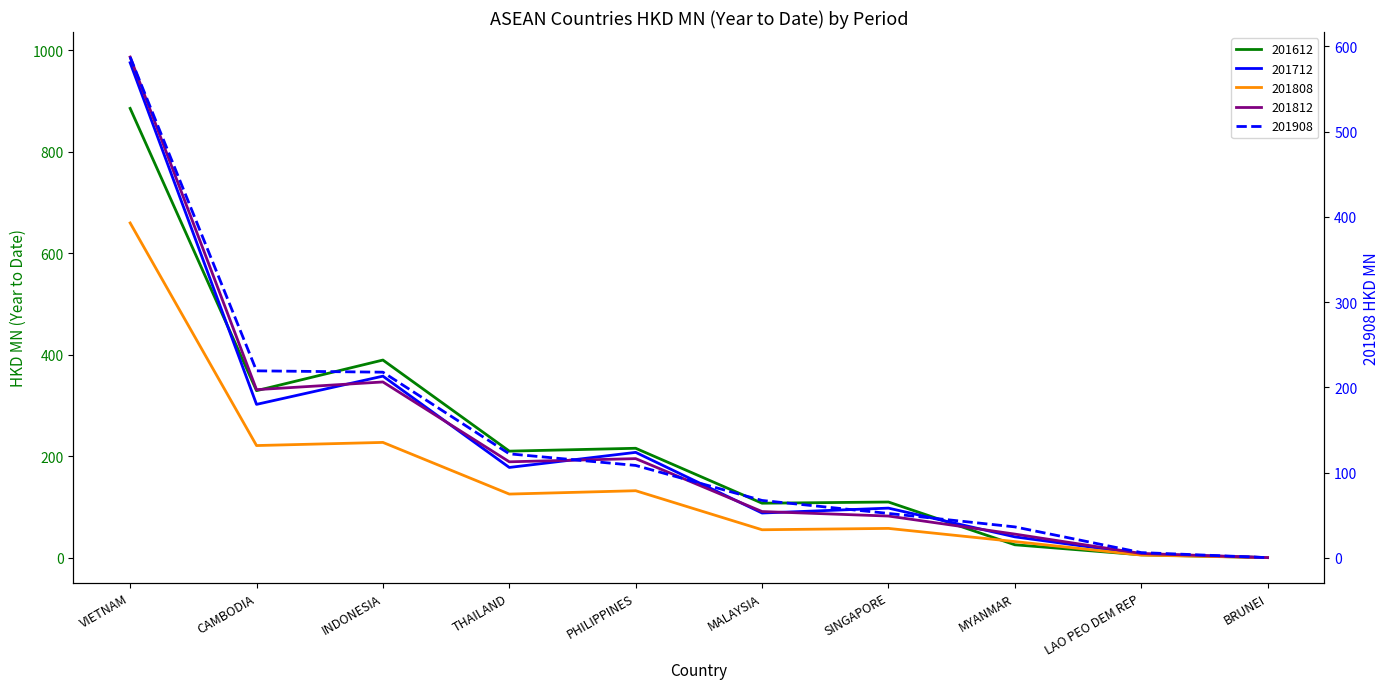

List the series in order of their peak value, highest first.

201812, 201712, 201612, 201808, 201908